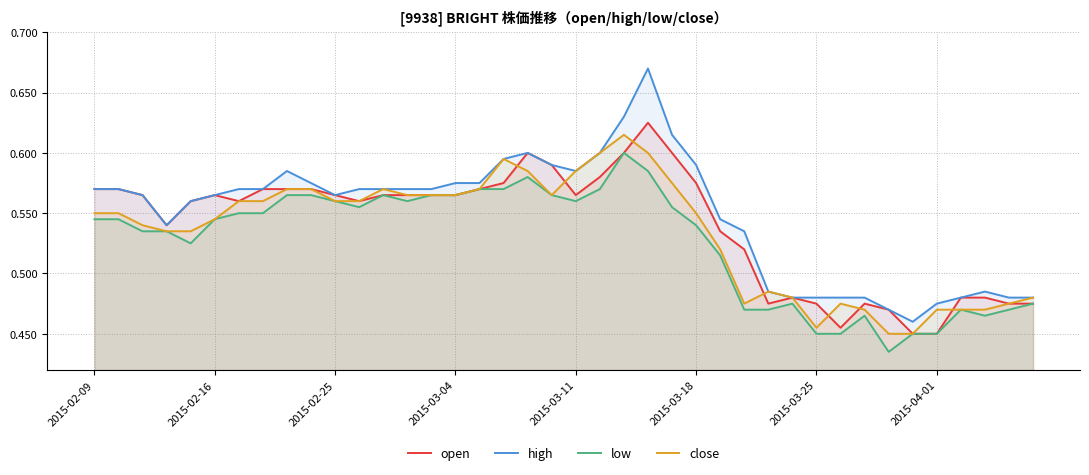

Rank the series by their average value, from lowest to highest.

low, close, open, high